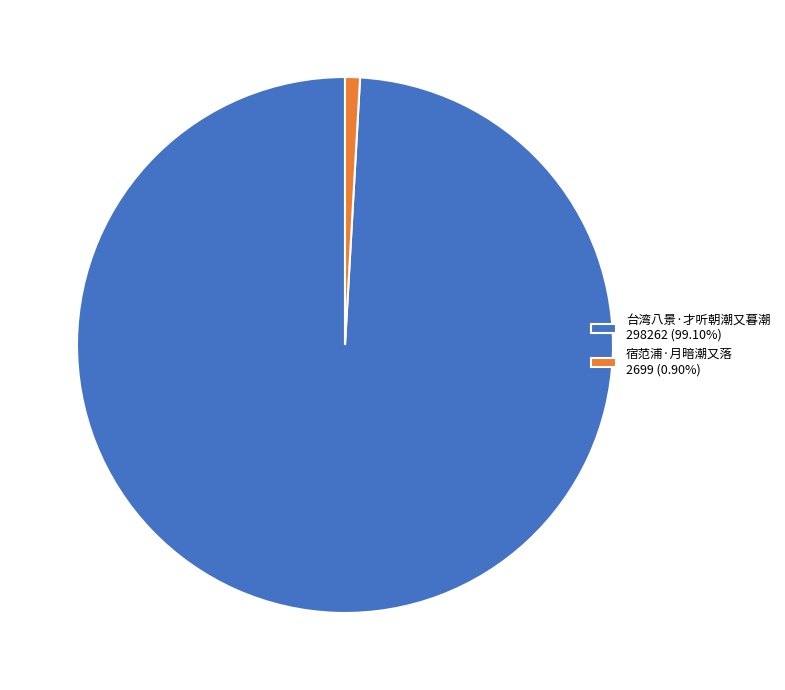

Count the number of slices in the pie.

2